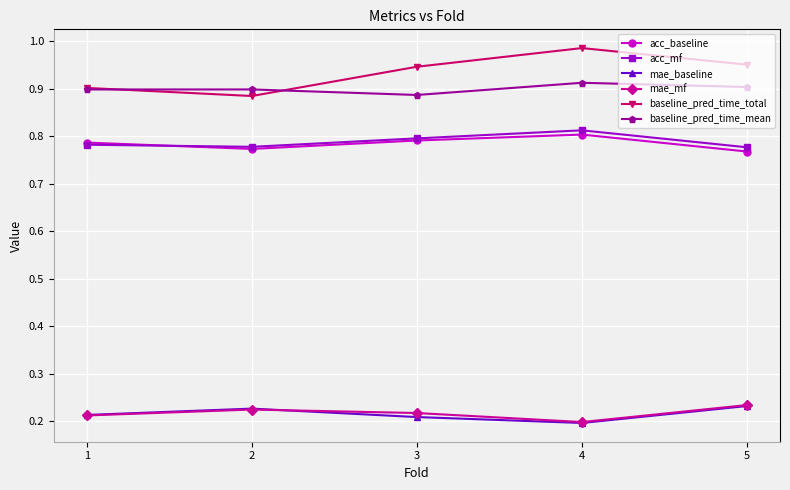

True or false: baseline_pred_time_total and acc_baseline cross at least once.

False